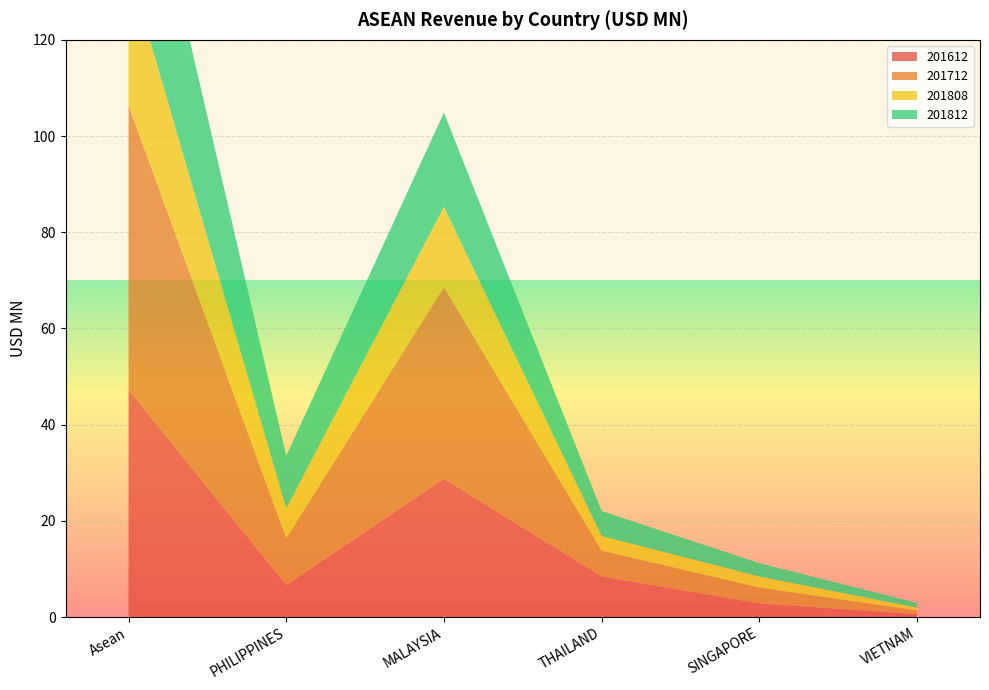

Reading right to left, list all the values displayed in this chart.

201612: VIETNAM=0.6	SINGAPORE=2.8	THAILAND=8.4	MALAYSIA=28.7	PHILIPPINES=6.6	Asean=47.2
201712: VIETNAM=0.8	SINGAPORE=3.3	THAILAND=5.4	MALAYSIA=39.9	PHILIPPINES=9.7	Asean=59.1
201808: VIETNAM=0.6	SINGAPORE=2.3	THAILAND=3.0	MALAYSIA=16.7	PHILIPPINES=6.2	Asean=28.8
201812: VIETNAM=1.0	SINGAPORE=2.8	THAILAND=5.2	MALAYSIA=19.6	PHILIPPINES=10.9	Asean=39.4